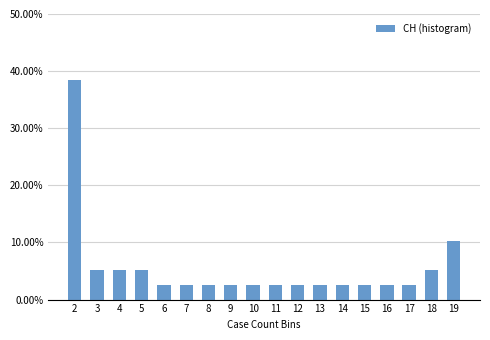

Reading left to right, list all the values displayed in this chart.

2=38.5	3=5.1	4=5.1	5=5.1	6=2.6	7=2.6	8=2.6	9=2.6	10=2.6	11=2.6	12=2.6	13=2.6	14=2.6	15=2.6	16=2.6	17=2.6	18=5.1	19=10.3